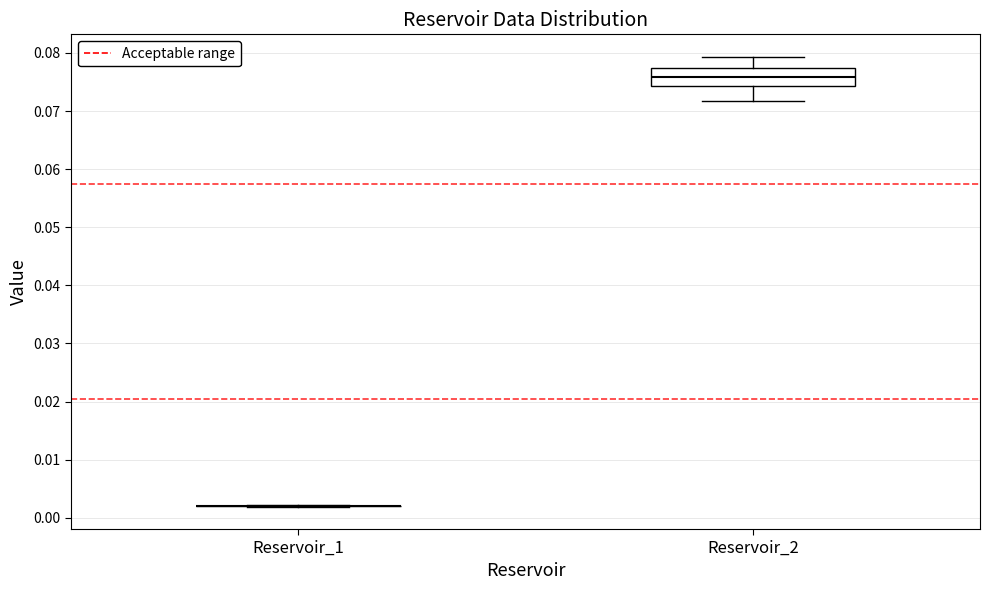

Reading left to right, transcribe this box plot: for each box, give where its median line is, the range the box spans, and where its two whiskers end, as read against the y-axis. The values are not printed on the chart, so give them approximately, as read against the axis.

Reservoir_1: box collapsed to a line at 0.002, whiskers 0.002 to 0.002
Reservoir_2: median 0.076, box 0.074 to 0.077, whiskers 0.072 to 0.079